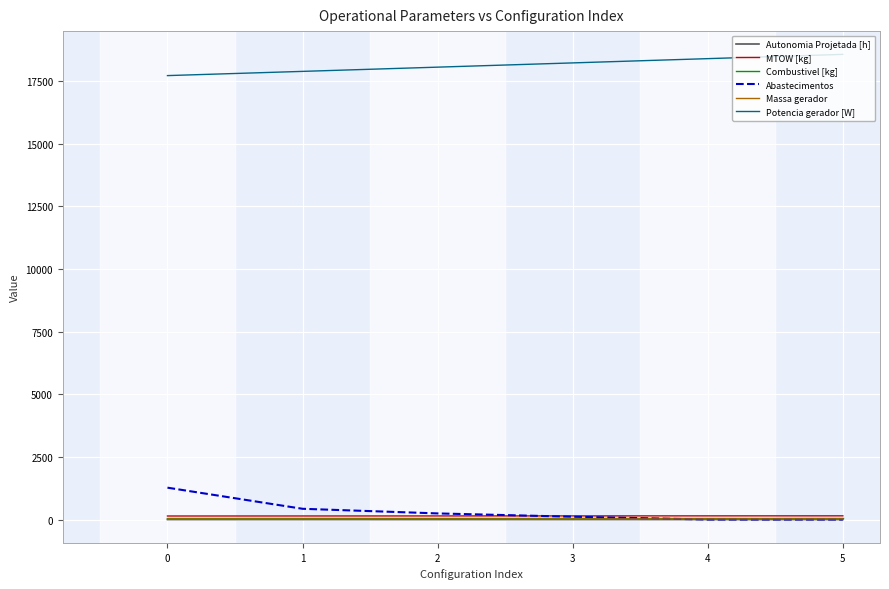

Does the chart display data point markers on the line(s)?

No